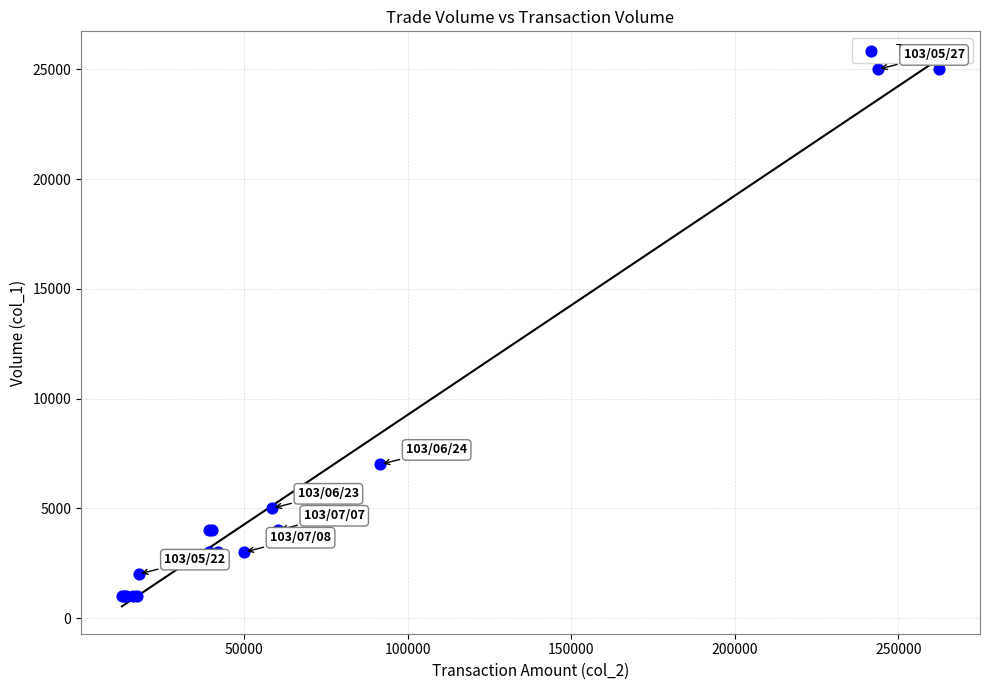

What Y value in the scatter plot is closest to 13000?

7000